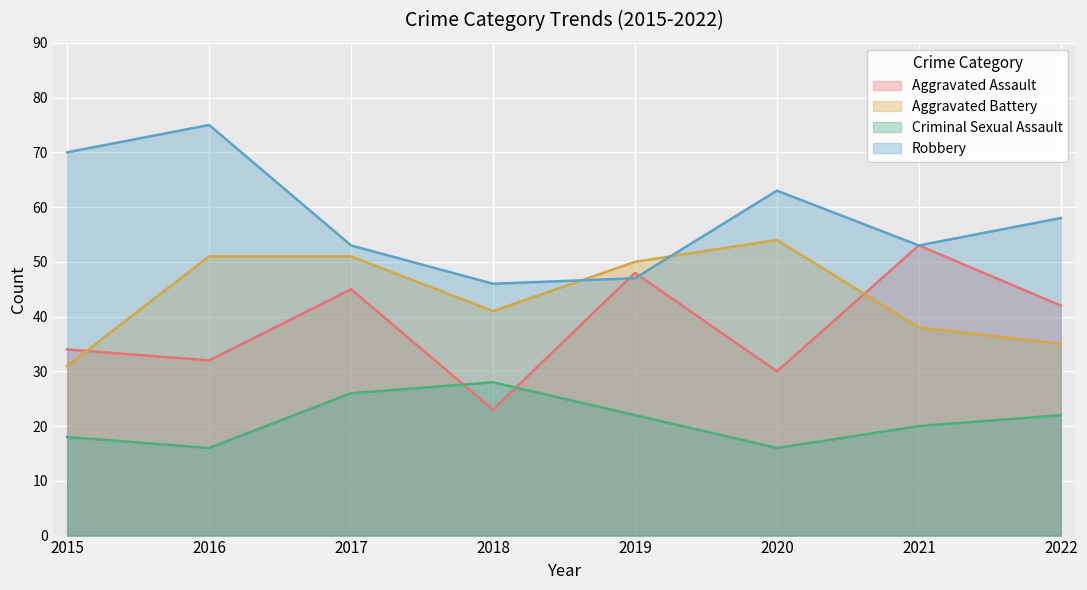

Reading left to right, list all the values displayed in this chart.

Aggravated Assault: 2015=34	2016=32	2017=45	2018=23	2019=48	2020=30	2021=53	2022=42
Aggravated Battery: 2015=31	2016=51	2017=51	2018=41	2019=50	2020=54	2021=38	2022=35
Criminal Sexual Assault: 2015=18	2016=16	2017=26	2018=28	2019=22	2020=16	2021=20	2022=22
Robbery: 2015=70	2016=75	2017=53	2018=46	2019=47	2020=63	2021=53	2022=58